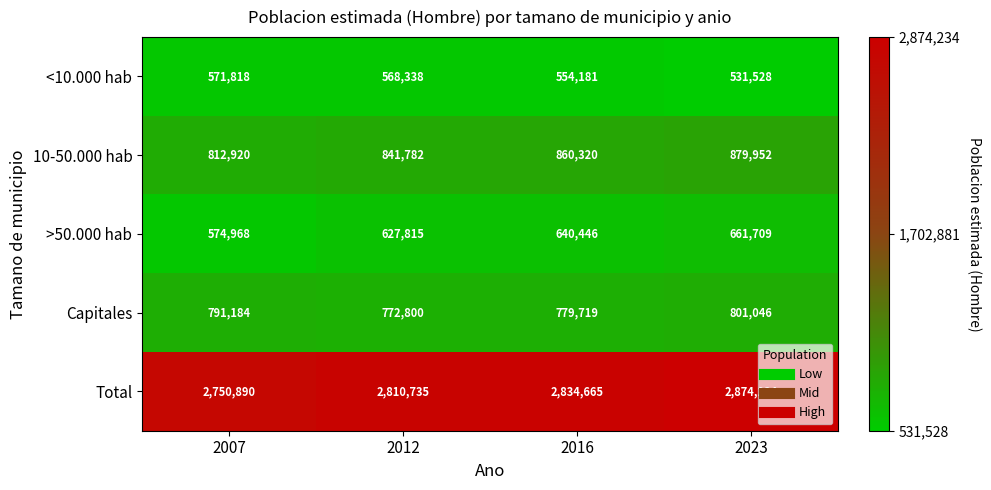

Reading left to right, extract all data points from this chart.

<10.000 hab: 571818	568338	554181	531528
10-50.000 hab: 812920	841782	860320	879952
>50.000 hab: 574968	627815	640446	661709
Capitales: 791184	772800	779719	801046
Total: 2750890	2810735	2834665	2874234